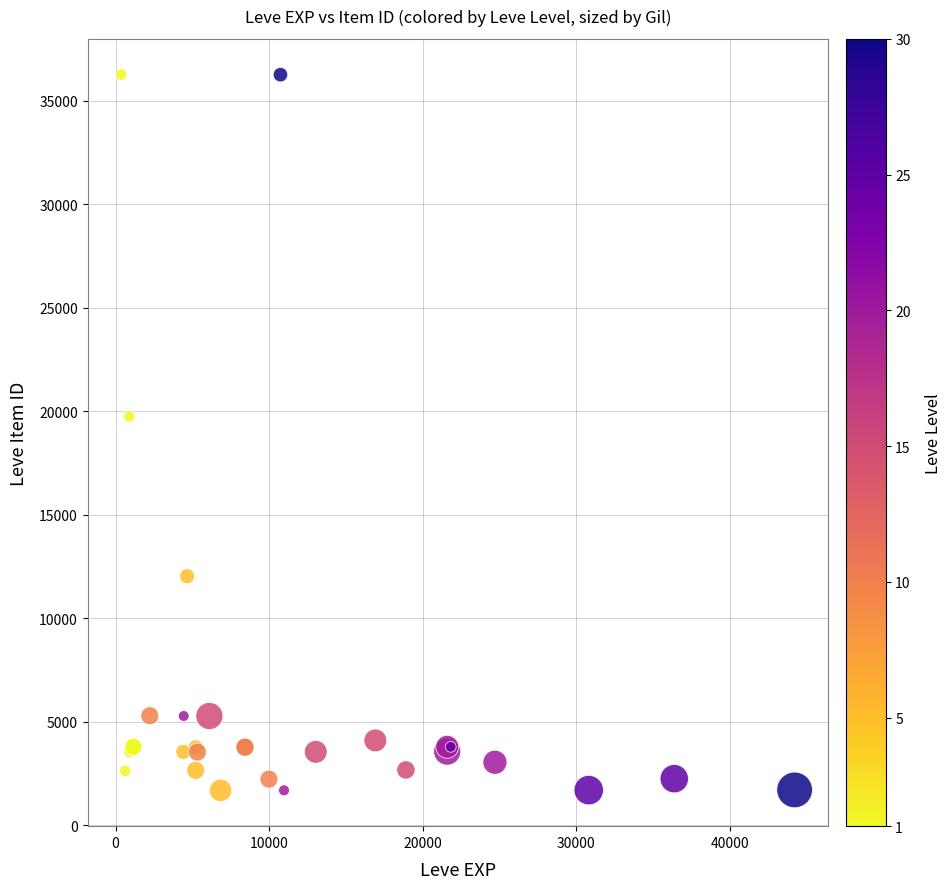

What Y value in the scatter plot is closest to 18967?

19744